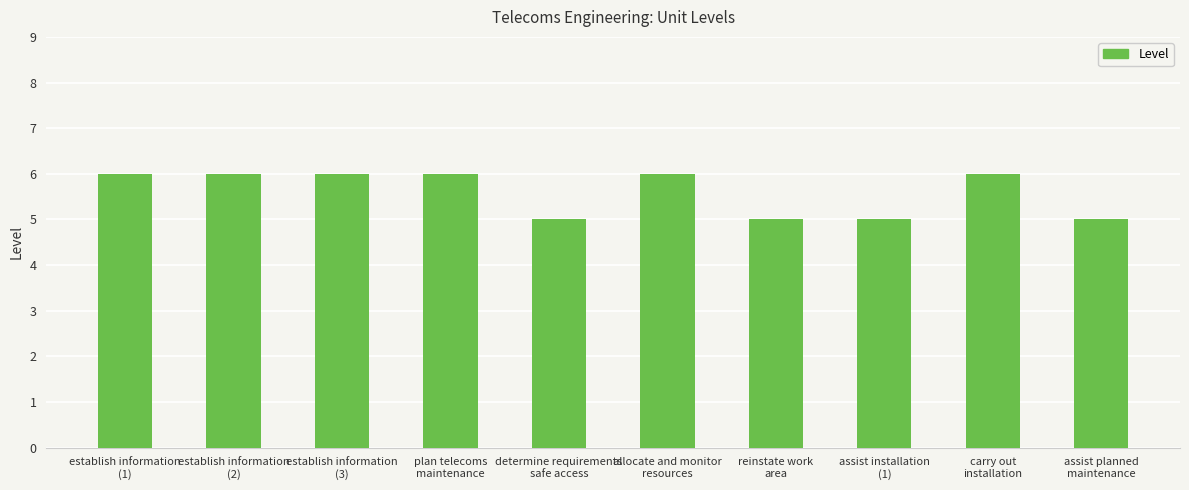

Count the number of categories in the chart.

10